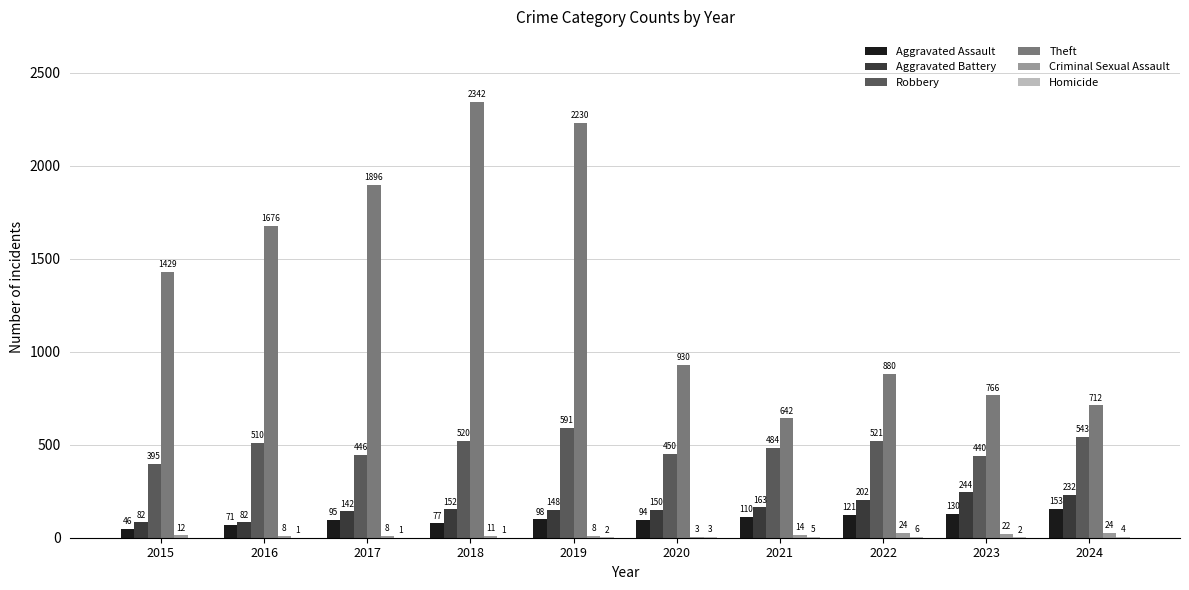

What is the difference between the Aggravated Assault values at 2016 and 2021?

39